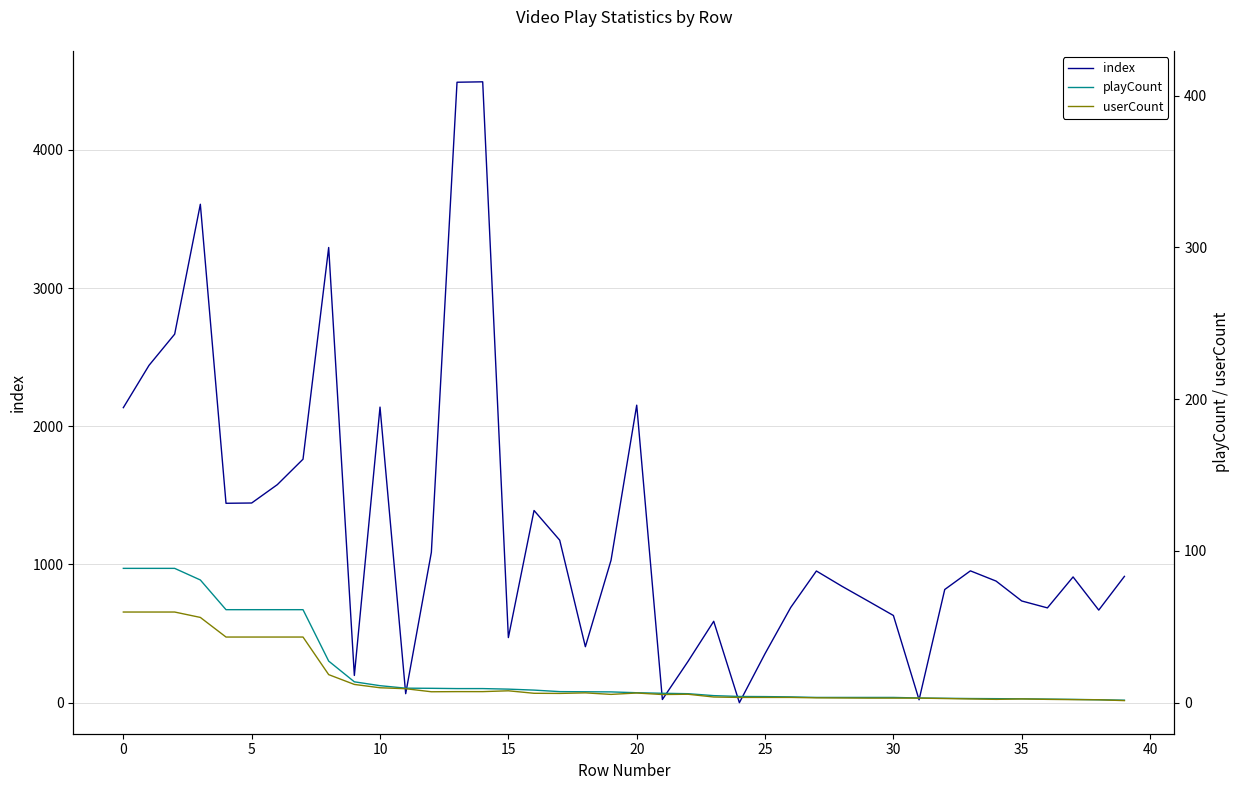

How many categories are shown in the chart?

40